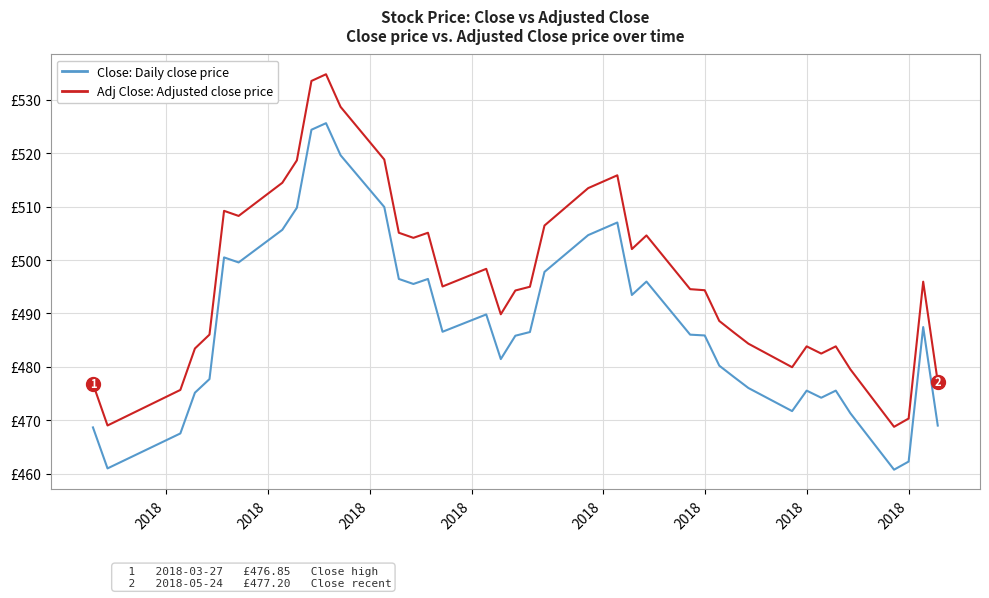

Does the chart display data point markers on the line(s)?

No